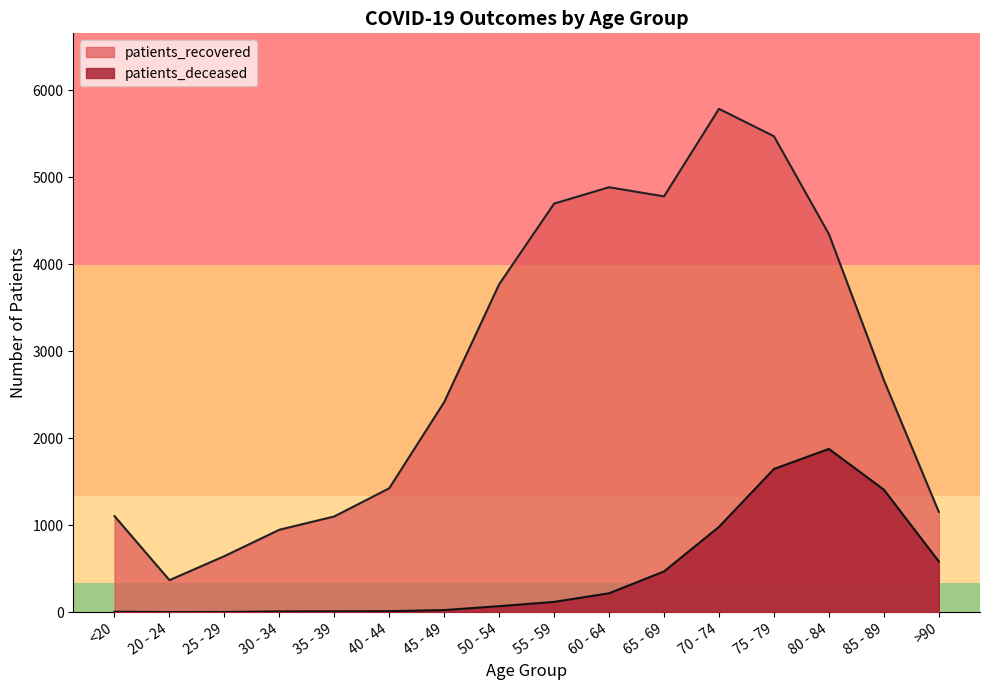

Reading left to right, list all the values displayed in this chart.

patients_deceased: 5	1	2	9	10	11	24	69	118	217	468	980	1645	1876	1408	583
patients_recovered: 1104	368	644	947	1100	1424	2414	3768	4695	4883	4778	5784	5469	4345	2667	1153